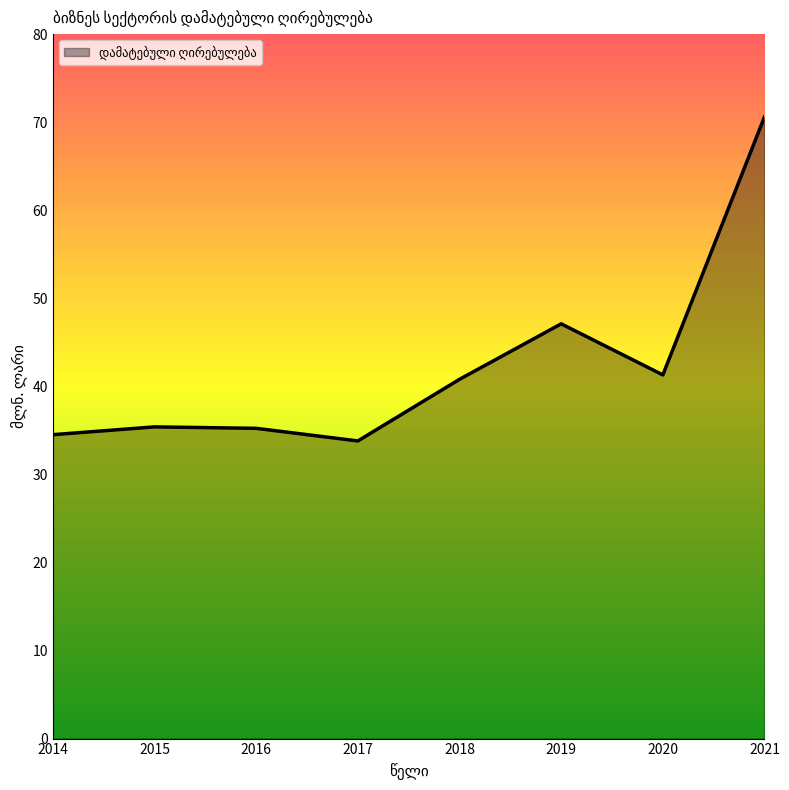

The chart shows a value of 26.8 at 2019. True or false?

False